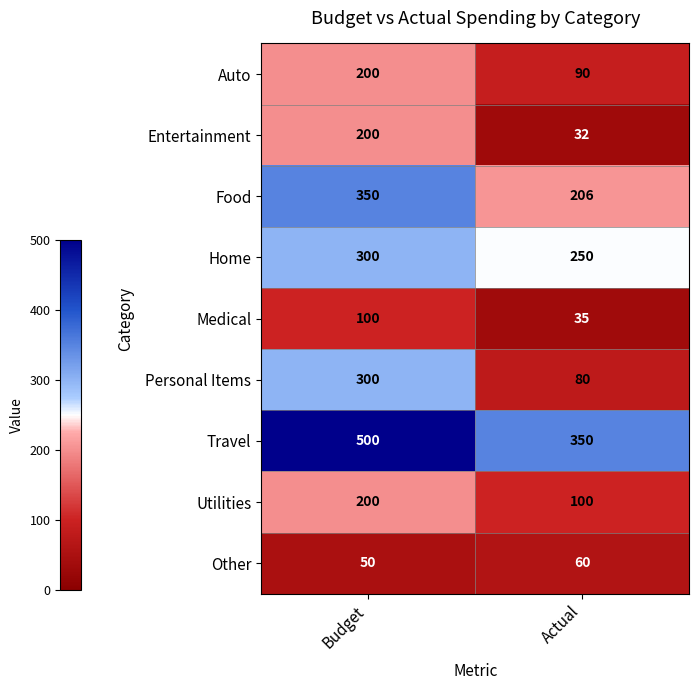

List the labels in order of Utilities value, smallest first.

Actual, Budget